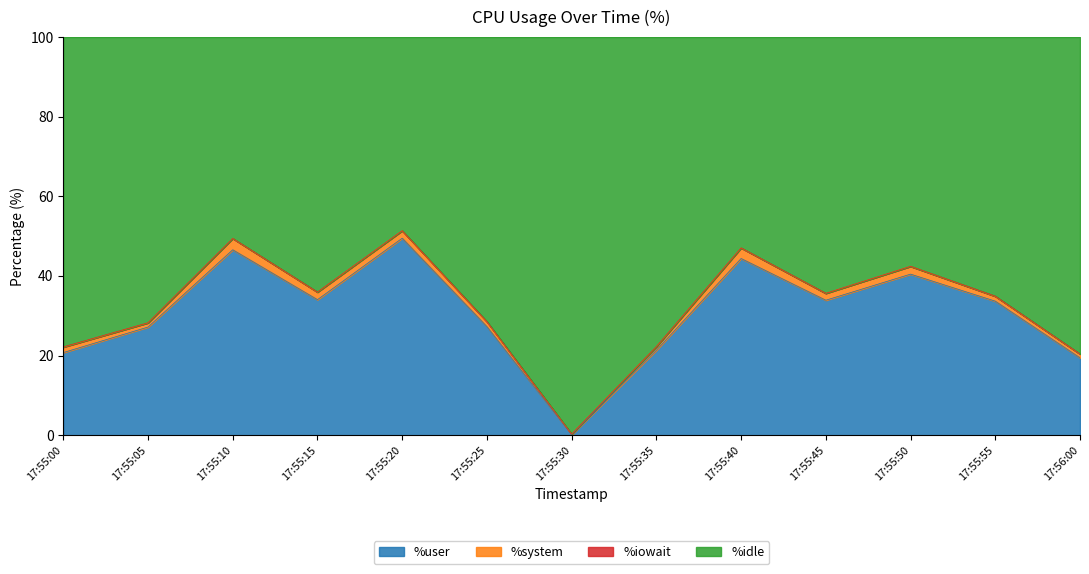

What position from the right is 17:55:40?

5